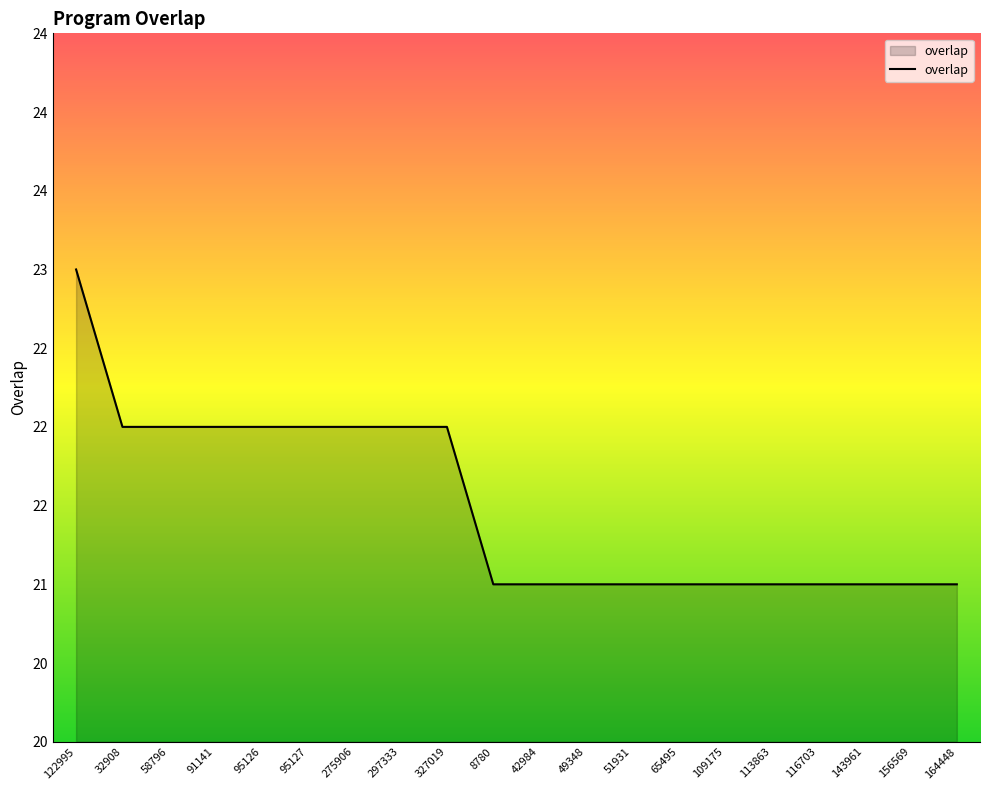

At which category does the chart reach its minimum across all series?

8780